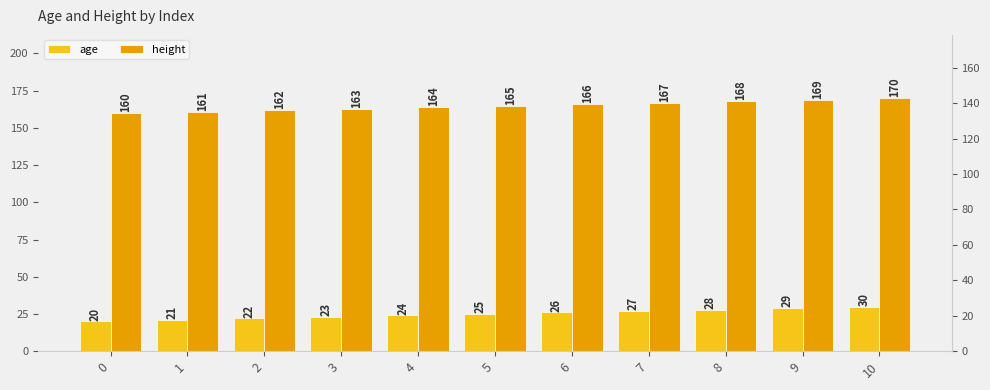

Which category has the highest value across all series?

10